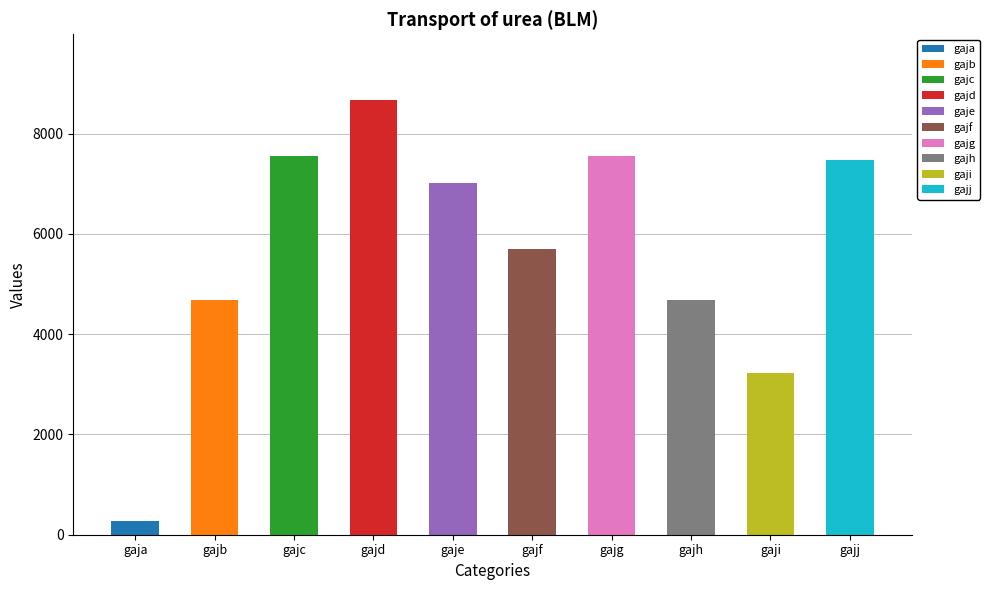

Between gajh and gajg, which is larger?

gajg